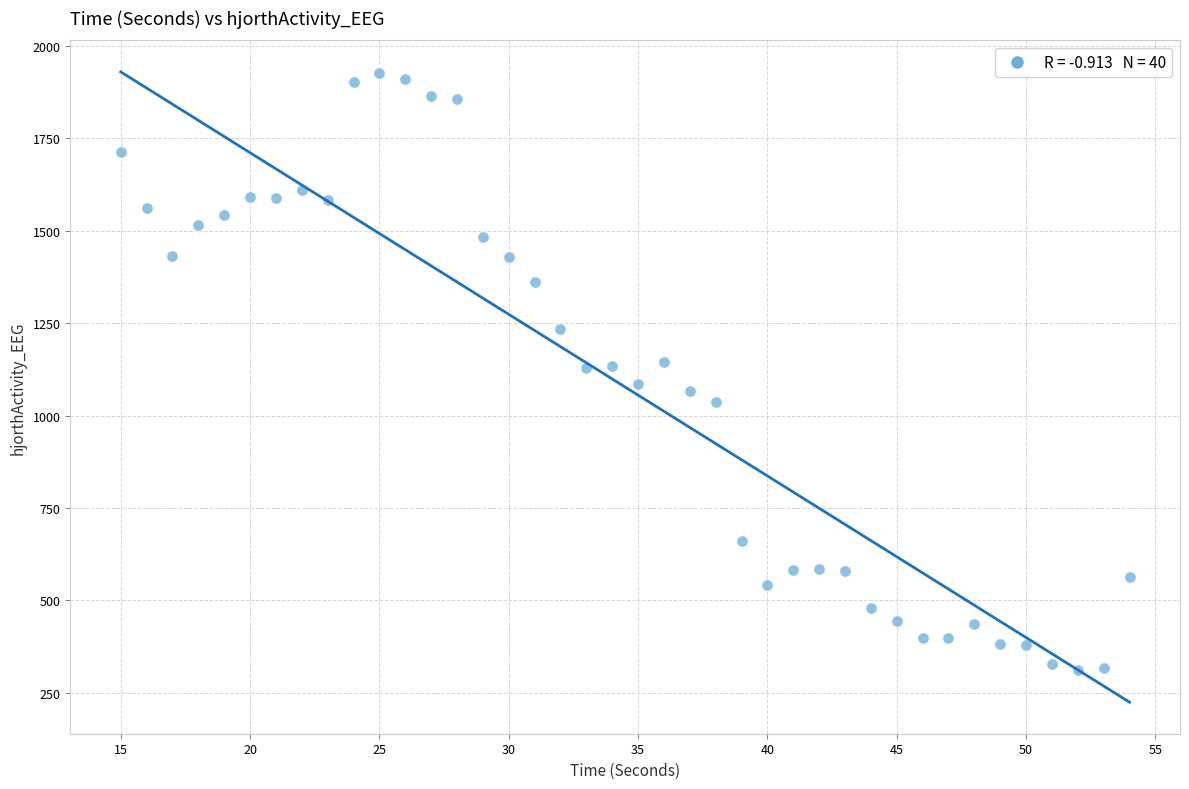

What is the range of X values (max minus min)?

39.0